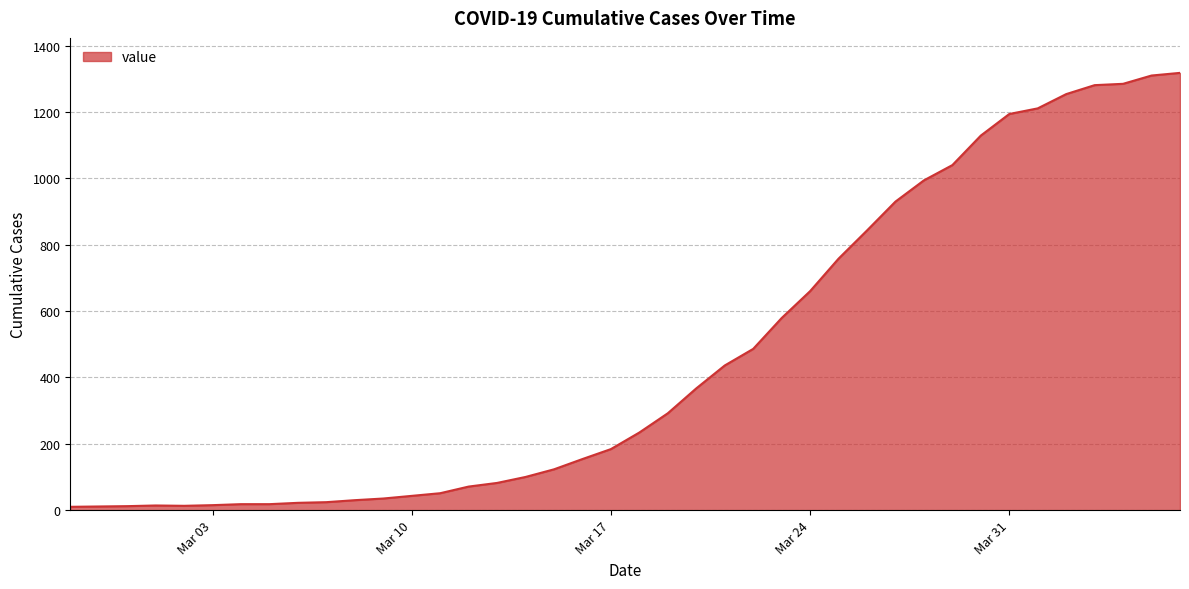

What is the difference between the maximum and minimum values?

1308